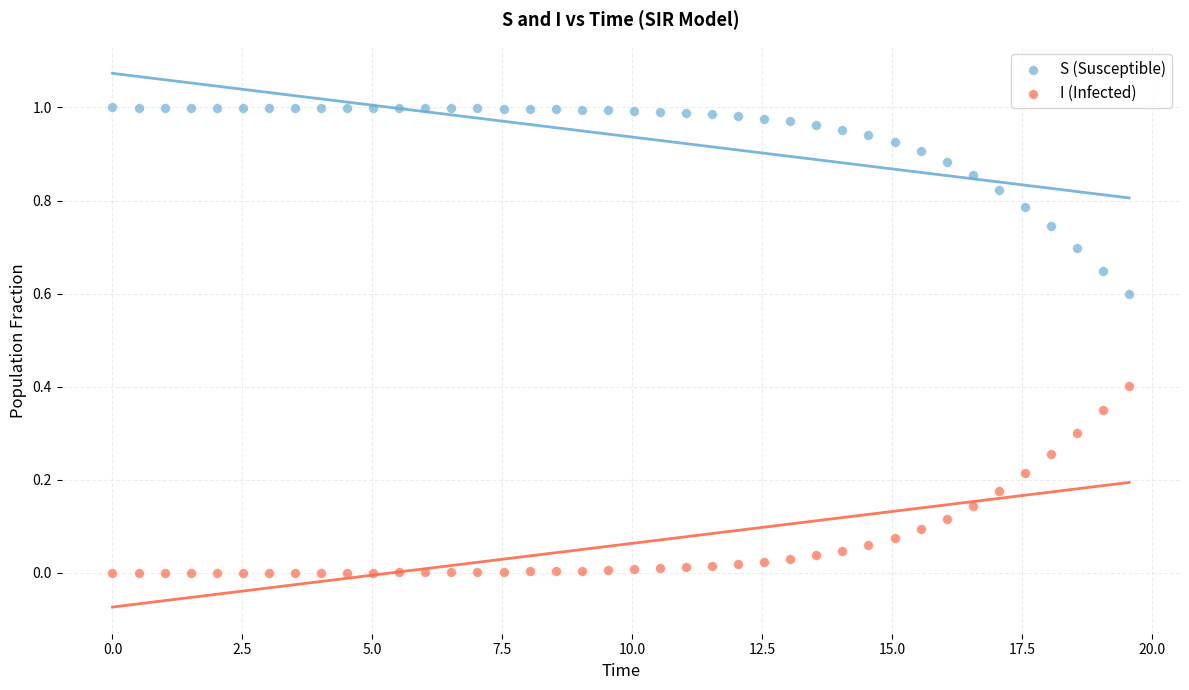

What is the X range (max minus min) for the scatter plot?

19.6